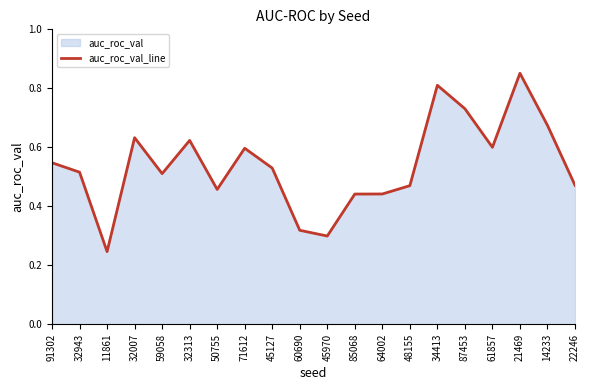

What position from the left is 50755?

7